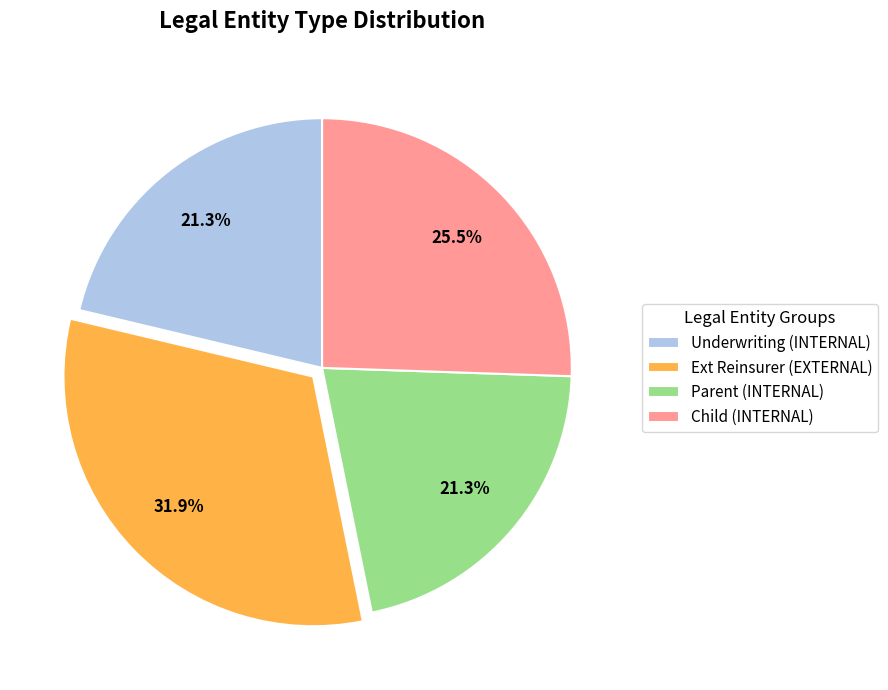

What percentage is NOT represented by Underwriting (INTERNAL)?

78.7%